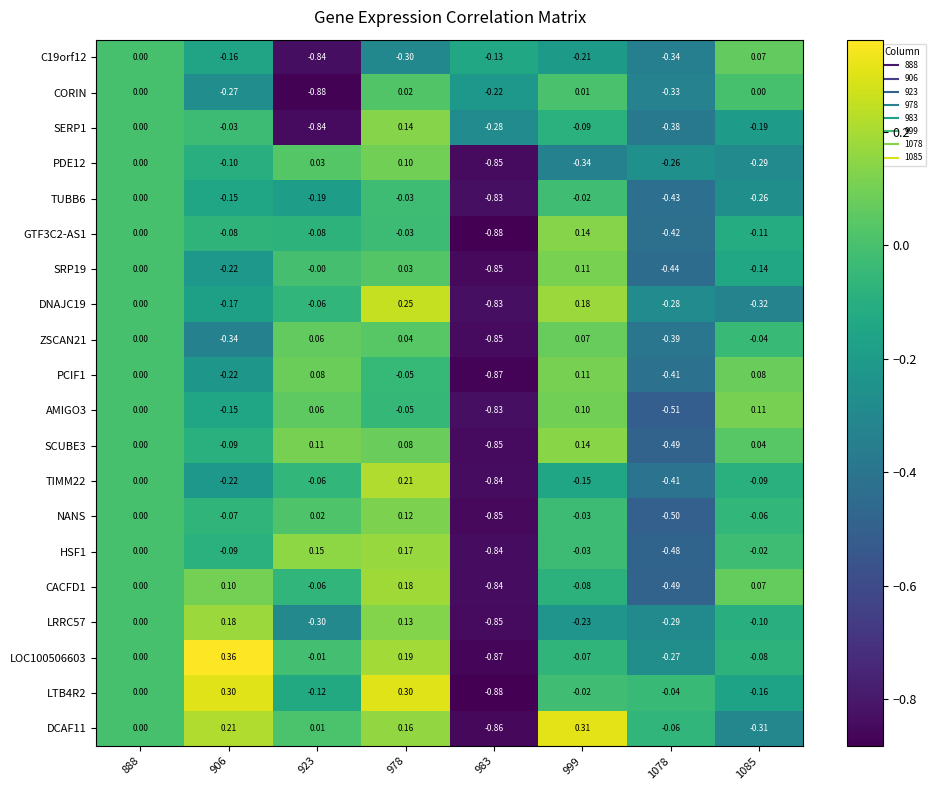

Is the value of CACFD1 at 999 greater than the value of DNAJC19 at 978?

No